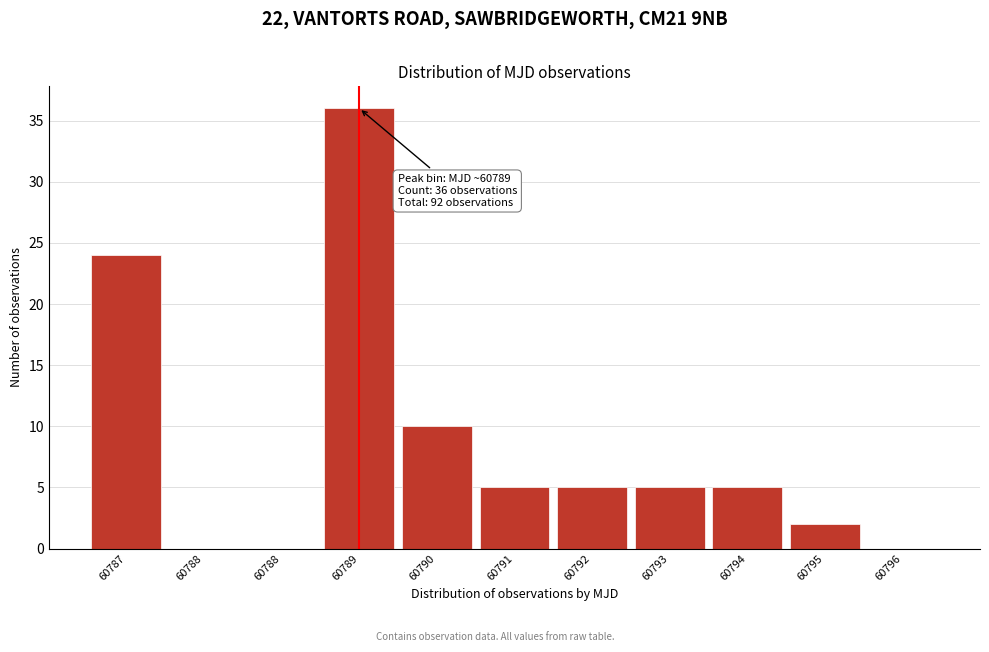

How many series are shown in this chart?

1